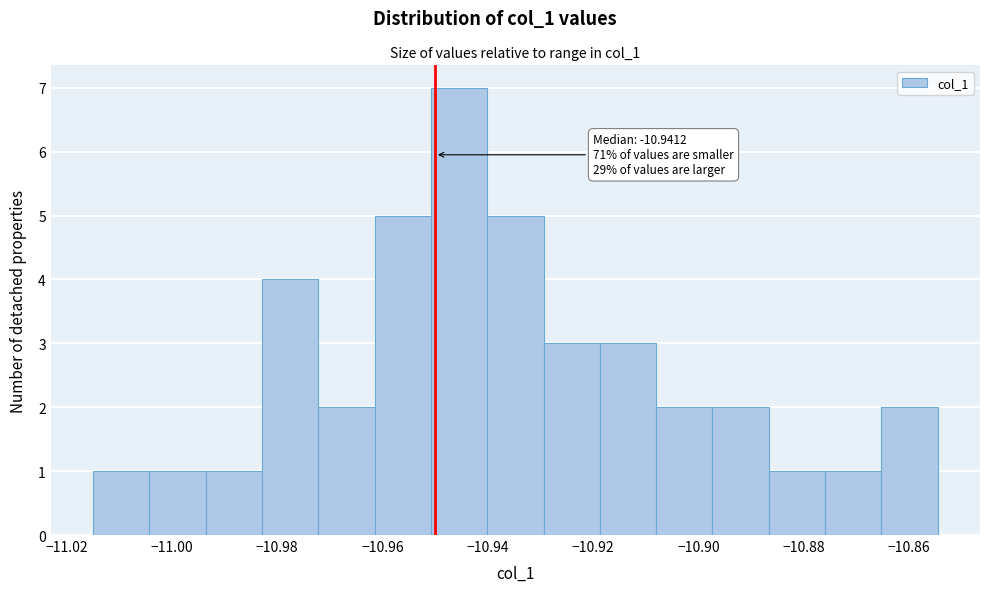

Which range on the x-axis has the tallest bar?

-10.950 to -10.940